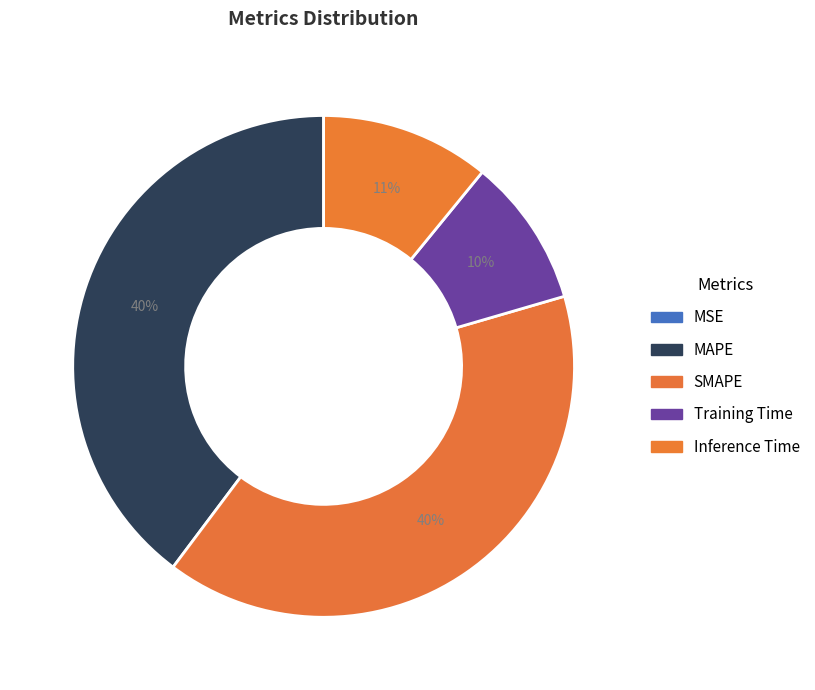

Which has a higher value, SMAPE or Training Time?

SMAPE